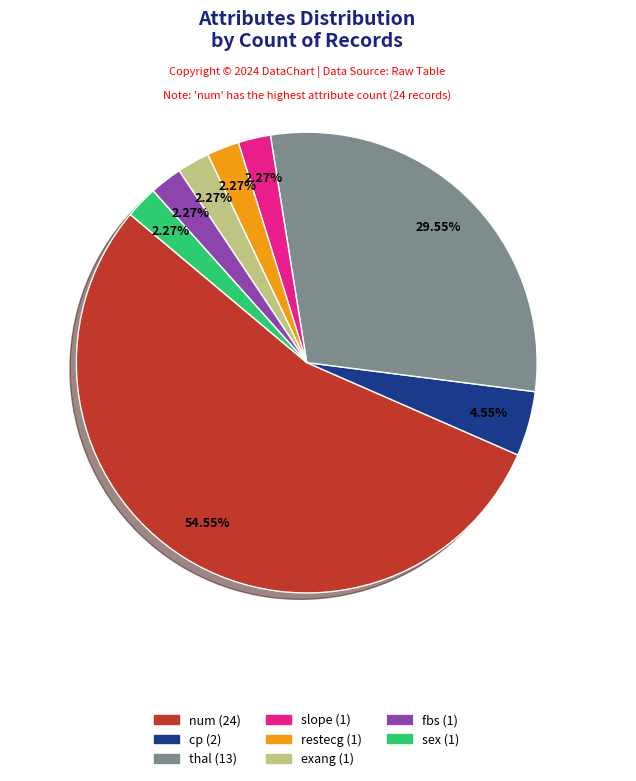

Which slice is the largest?

num